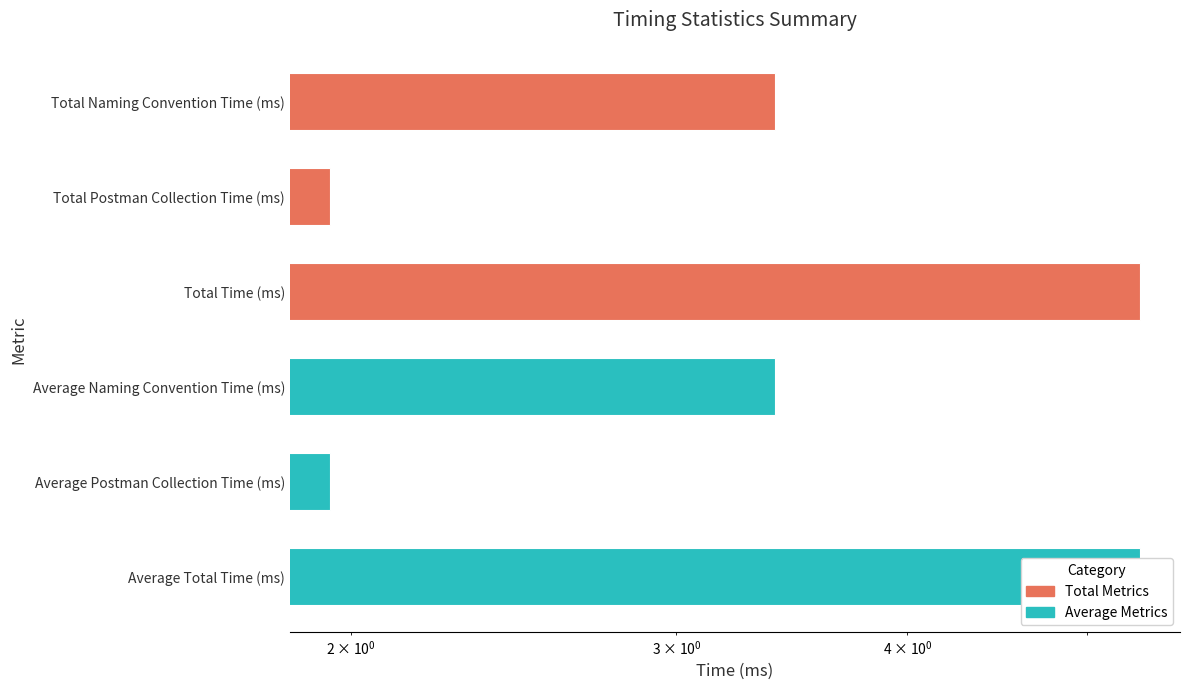

Rank the categories by value from highest to lowest.

Total Time (ms), Average Total Time (ms), Total Naming Convention Time (ms), Average Naming Convention Time (ms), Total Postman Collection Time (ms), Average Postman Collection Time (ms)